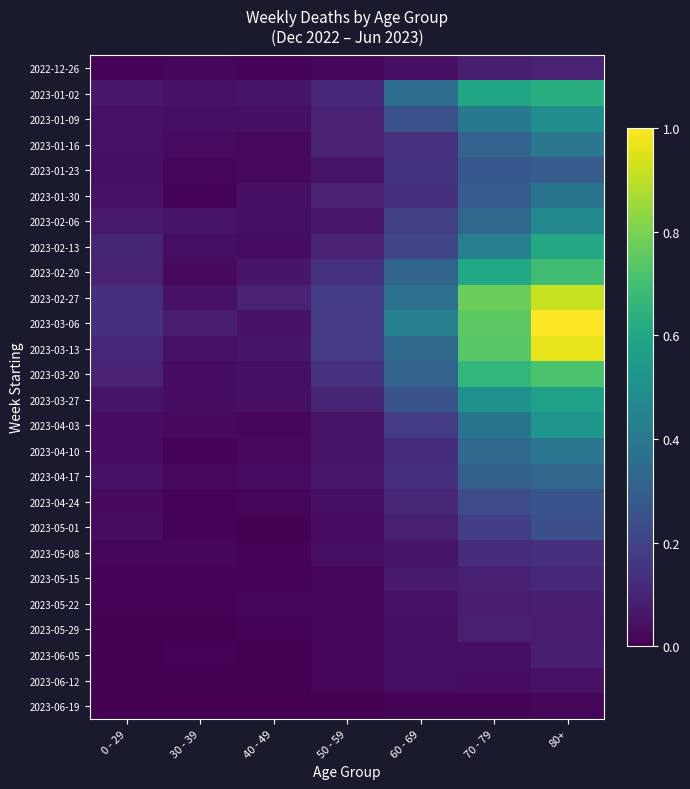

Reading right to left, what are all the values shown in this chart?

2022-12-26: 80+=0.1	70 - 79=0.1	60 - 69=0.0	50 - 59=0.0	40 - 49=0.0	30 - 39=0.0	0 - 29=0.0
2023-01-02: 80+=0.6	70 - 79=0.6	60 - 69=0.4	50 - 59=0.1	40 - 49=0.1	30 - 39=0.0	0 - 29=0.1
2023-01-09: 80+=0.5	70 - 79=0.4	60 - 69=0.2	50 - 59=0.1	40 - 49=0.0	30 - 39=0.0	0 - 29=0.0
2023-01-16: 80+=0.4	70 - 79=0.3	60 - 69=0.1	50 - 59=0.1	40 - 49=0.0	30 - 39=0.0	0 - 29=0.0
2023-01-23: 80+=0.3	70 - 79=0.3	60 - 69=0.1	50 - 59=0.1	40 - 49=0.0	30 - 39=0.0	0 - 29=0.0
2023-01-30: 80+=0.4	70 - 79=0.3	60 - 69=0.1	50 - 59=0.1	40 - 49=0.0	30 - 39=0.0	0 - 29=0.0
2023-02-06: 80+=0.5	70 - 79=0.3	60 - 69=0.2	50 - 59=0.1	40 - 49=0.0	30 - 39=0.1	0 - 29=0.1
2023-02-13: 80+=0.6	70 - 79=0.4	60 - 69=0.2	50 - 59=0.1	40 - 49=0.0	30 - 39=0.0	0 - 29=0.1
2023-02-20: 80+=0.7	70 - 79=0.6	60 - 69=0.3	50 - 59=0.1	40 - 49=0.1	30 - 39=0.0	0 - 29=0.1
2023-02-27: 80+=0.9	70 - 79=0.8	60 - 69=0.4	50 - 59=0.2	40 - 49=0.1	30 - 39=0.0	0 - 29=0.1
2023-03-06: 80+=1.0	70 - 79=0.7	60 - 69=0.4	50 - 59=0.2	40 - 49=0.1	30 - 39=0.1	0 - 29=0.1
2023-03-13: 80+=1.0	70 - 79=0.7	60 - 69=0.3	50 - 59=0.2	40 - 49=0.1	30 - 39=0.1	0 - 29=0.1
2023-03-20: 80+=0.7	70 - 79=0.7	60 - 69=0.3	50 - 59=0.1	40 - 49=0.0	30 - 39=0.0	0 - 29=0.1
2023-03-27: 80+=0.6	70 - 79=0.5	60 - 69=0.3	50 - 59=0.1	40 - 49=0.0	30 - 39=0.0	0 - 29=0.1
2023-04-03: 80+=0.5	70 - 79=0.4	60 - 69=0.2	50 - 59=0.1	40 - 49=0.0	30 - 39=0.0	0 - 29=0.0
2023-04-10: 80+=0.4	70 - 79=0.3	60 - 69=0.1	50 - 59=0.1	40 - 49=0.0	30 - 39=0.0	0 - 29=0.0
2023-04-17: 80+=0.3	70 - 79=0.3	60 - 69=0.1	50 - 59=0.1	40 - 49=0.0	30 - 39=0.0	0 - 29=0.1
2023-04-24: 80+=0.3	70 - 79=0.2	60 - 69=0.1	50 - 59=0.0	40 - 49=0.0	30 - 39=0.0	0 - 29=0.0
2023-05-01: 80+=0.2	70 - 79=0.2	60 - 69=0.1	50 - 59=0.0	40 - 49=0.0	30 - 39=0.0	0 - 29=0.0
2023-05-08: 80+=0.1	70 - 79=0.1	60 - 69=0.1	50 - 59=0.0	40 - 49=0.0	30 - 39=0.0	0 - 29=0.0
2023-05-15: 80+=0.1	70 - 79=0.1	60 - 69=0.1	50 - 59=0.0	40 - 49=0.0	30 - 39=0.0	0 - 29=0.0
2023-05-22: 80+=0.1	70 - 79=0.1	60 - 69=0.0	50 - 59=0.0	40 - 49=0.0	30 - 39=0.0	0 - 29=0.0
2023-05-29: 80+=0.1	70 - 79=0.1	60 - 69=0.0	50 - 59=0.0	40 - 49=0.0	30 - 39=0.0	0 - 29=0.0
2023-06-05: 80+=0.1	70 - 79=0.0	60 - 69=0.0	50 - 59=0.0	40 - 49=0.0	30 - 39=0.0	0 - 29=0.0
2023-06-12: 80+=0.1	70 - 79=0.0	60 - 69=0.0	50 - 59=0.0	40 - 49=0.0	30 - 39=0.0	0 - 29=0.0
2023-06-19: 80+=0.0	70 - 79=0.0	60 - 69=0.0	50 - 59=0.0	40 - 49=0.0	30 - 39=0.0	0 - 29=0.0